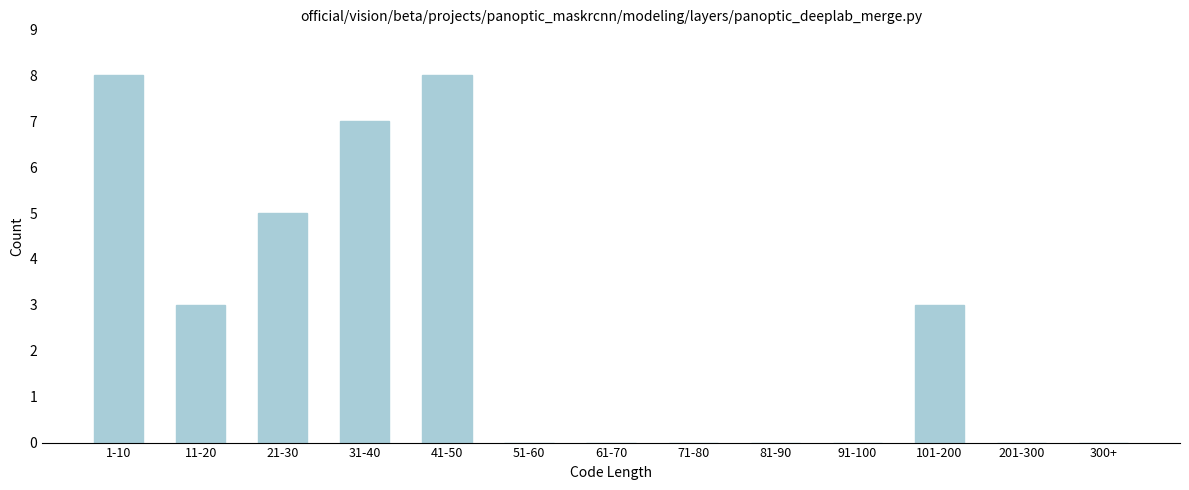

Reading left to right, what are all the values shown in this chart?

1-10=8	11-20=3	21-30=5	31-40=7	41-50=8	51-60=0	61-70=0	71-80=0	81-90=0	91-100=0	101-200=3	201-300=0	300+=0